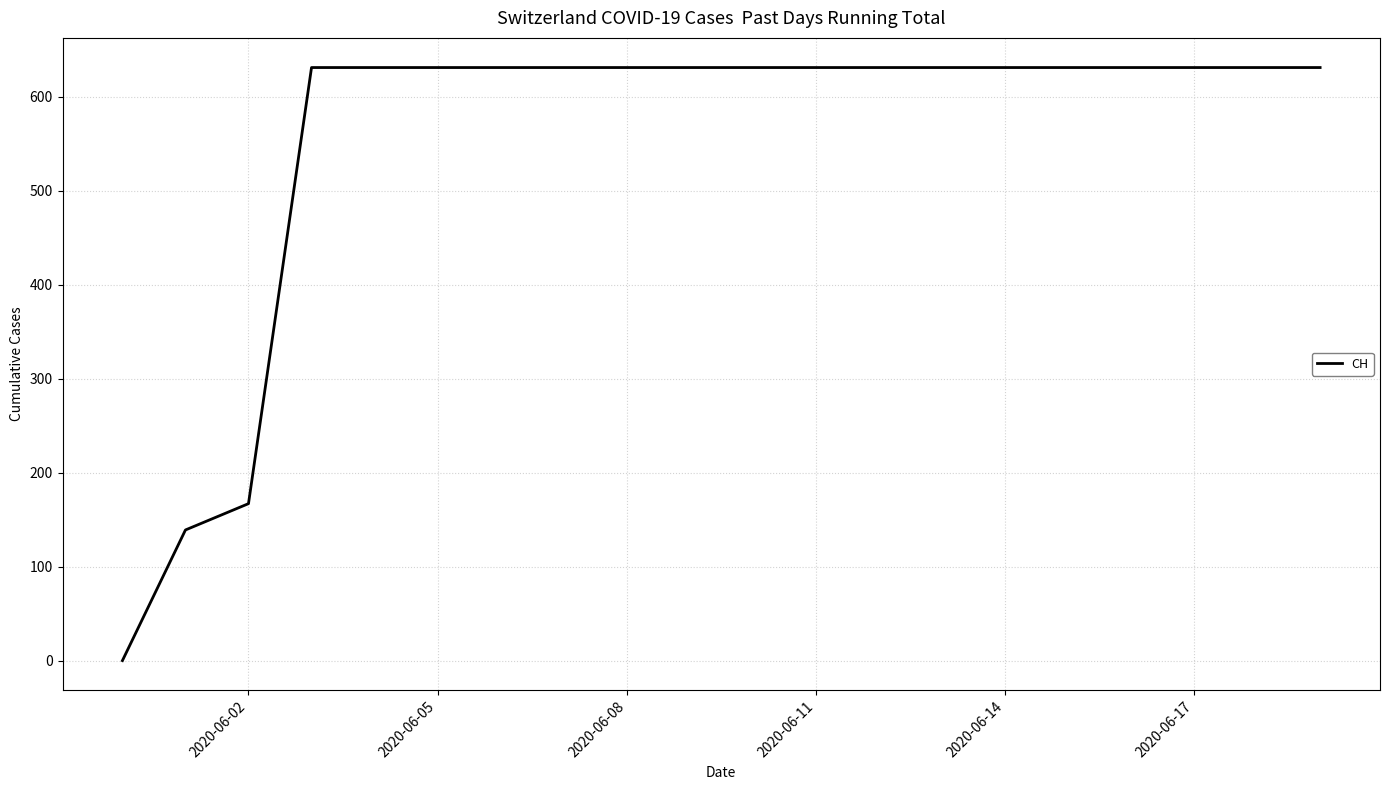

What is the greatest value displayed?

631